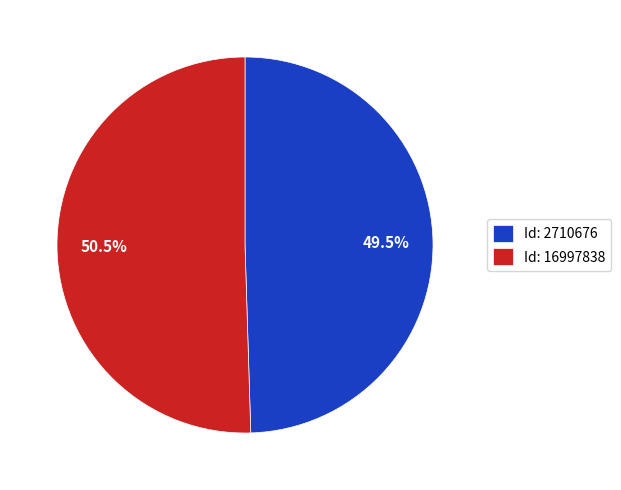

Is the sum of Id: 16997838 and Id: 2710676 greater than half?

Yes